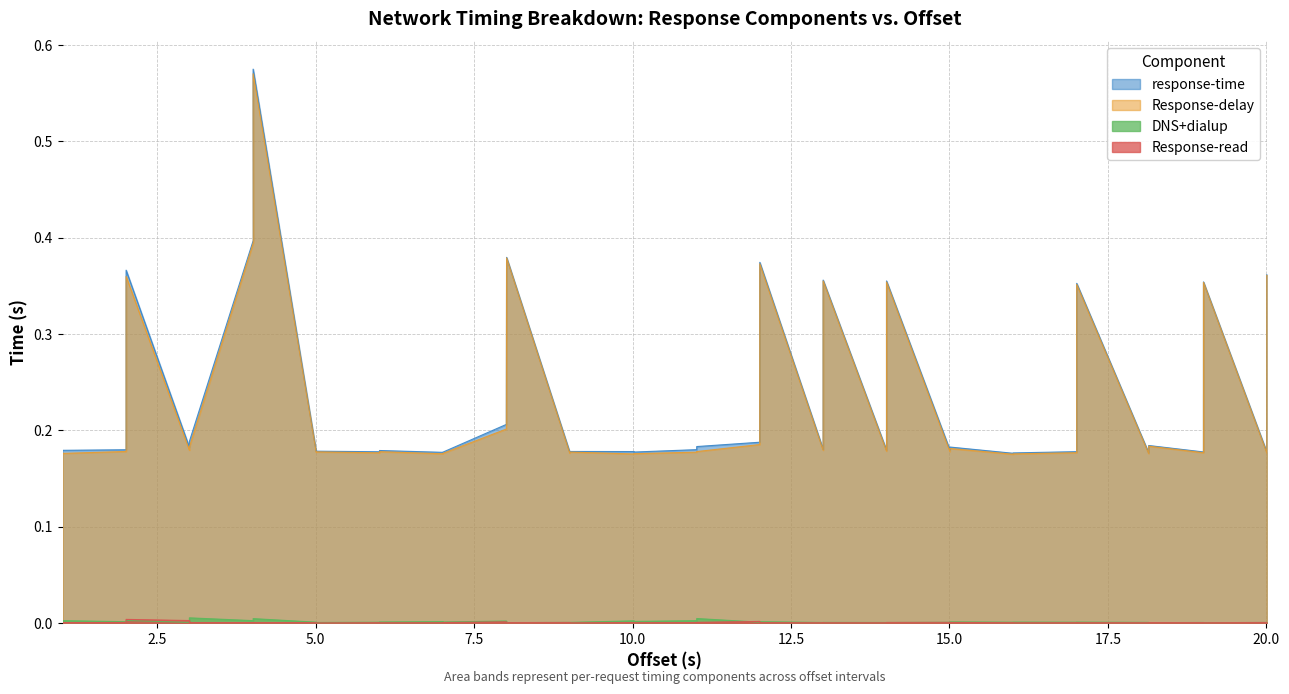

Reading left to right, what are all the values shown in this chart?

response-time: 0.2	0.2	0.2	0.4	0.2	0.2	0.4	0.6	0.2	0.2	0.2	0.2	0.2	0.2	0.2	0.4	0.2	0.2	0.2	0.2	0.2	0.2	0.2	0.4	0.2	0.4	0.2	0.4	0.2	0.2	0.2	0.2	0.2	0.4	0.2	0.2	0.2	0.4	0.2	0.4
Response-delay: 0.2	0.2	0.2	0.4	0.2	0.2	0.4	0.6	0.2	0.2	0.2	0.2	0.2	0.2	0.2	0.4	0.2	0.2	0.2	0.2	0.2	0.2	0.2	0.4	0.2	0.4	0.2	0.4	0.2	0.2	0.2	0.2	0.2	0.4	0.2	0.2	0.2	0.4	0.2	0.4
DNS+dialup: 0.0	0.0	0.0	0.0	0.0	0.0	0.0	0.0	0.0	0.0	0.0	0.0	0.0	0.0	0.0	0.0	0.0	0.0	0.0	0.0	0.0	0.0	0.0	0.0	0.0	0.0	0.0	0.0	0.0	0.0	0.0	0.0	0.0	0.0	0.0	0.0	0.0	0.0	0.0	0.0
Response-read: 0.0	0.0	0.0	0.0	0.0	0.0	0.0	0.0	0.0	0.0	0.0	0.0	0.0	0.0	0.0	0.0	0.0	0.0	0.0	0.0	0.0	0.0	0.0	0.0	0.0	0.0	0.0	0.0	0.0	0.0	0.0	0.0	0.0	0.0	0.0	0.0	0.0	0.0	0.0	0.0